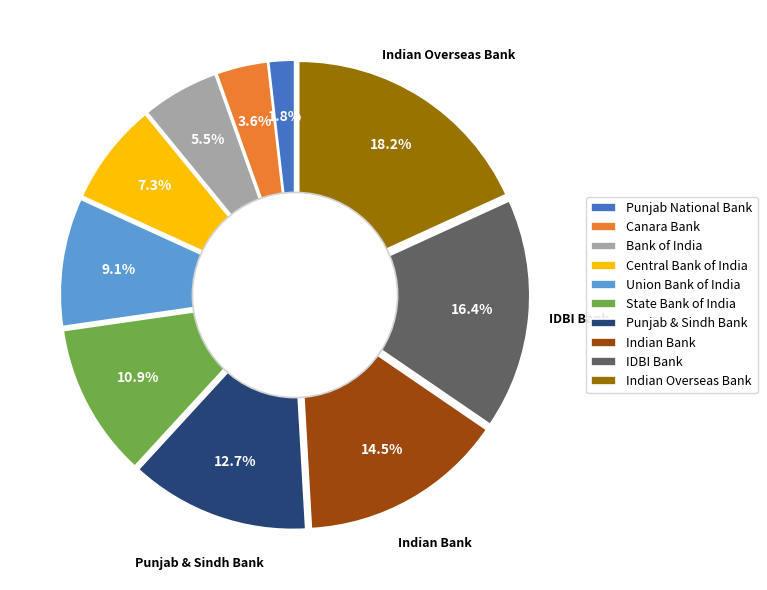

To the nearest percent, what is the difference between the Union Bank of India and Punjab & Sindh Bank slice percentages?

4%